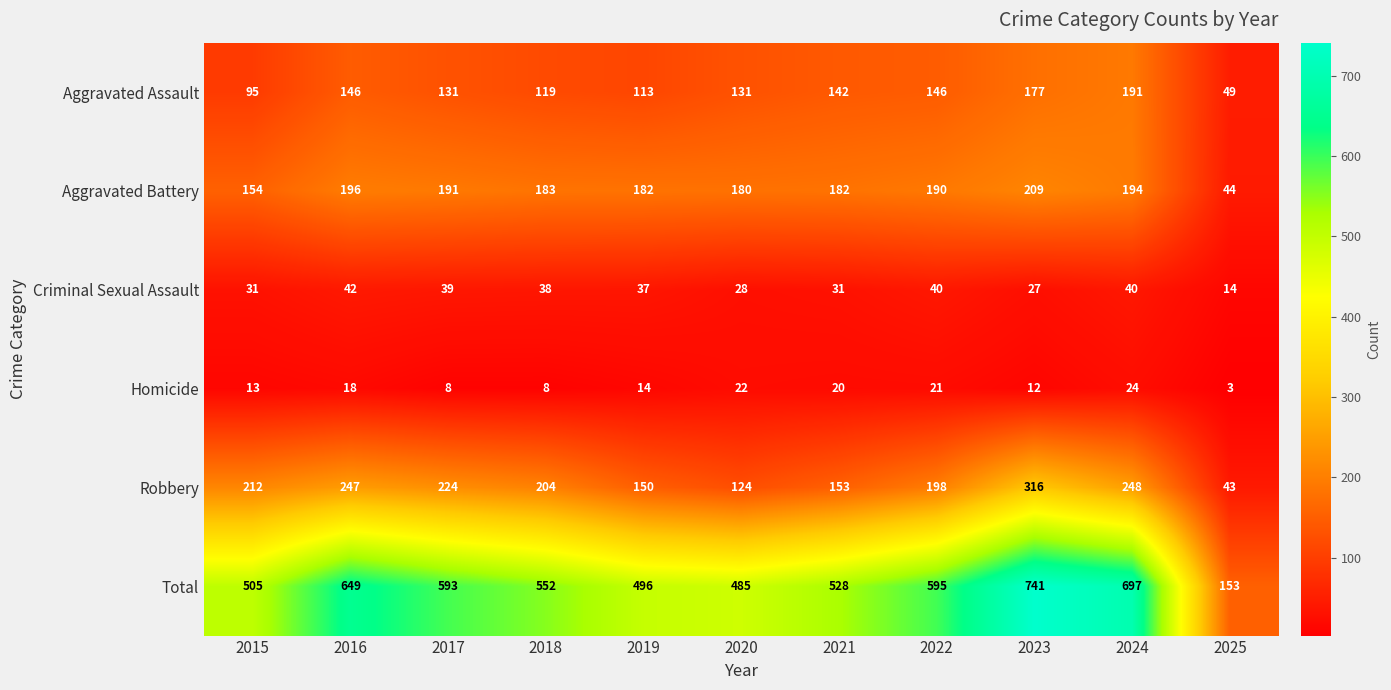

What is the approximate value of Aggravated Assault at 2018, to the nearest 10?

120